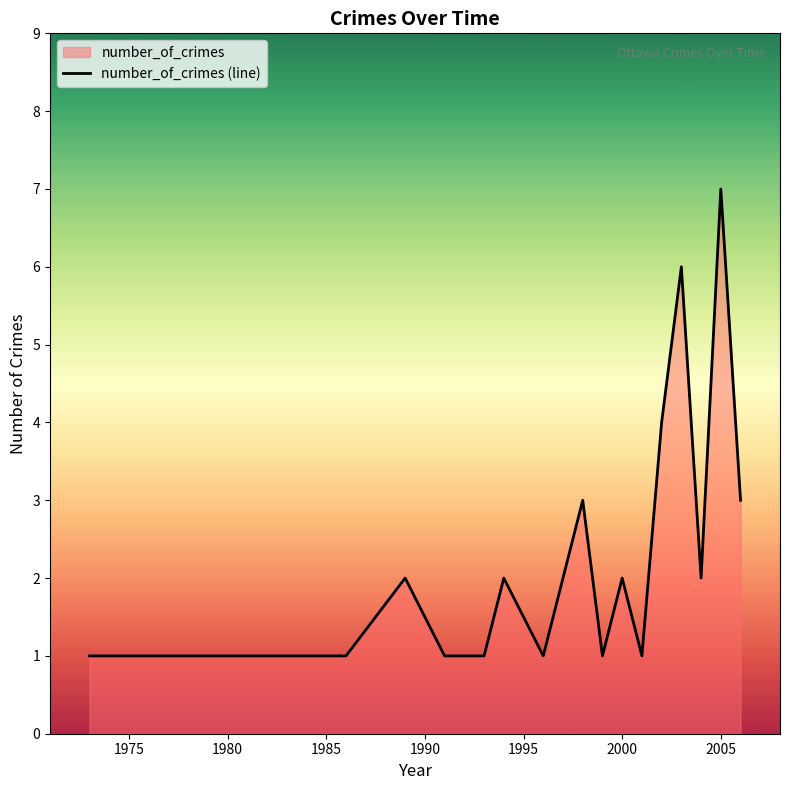

What is the smallest value displayed?

1